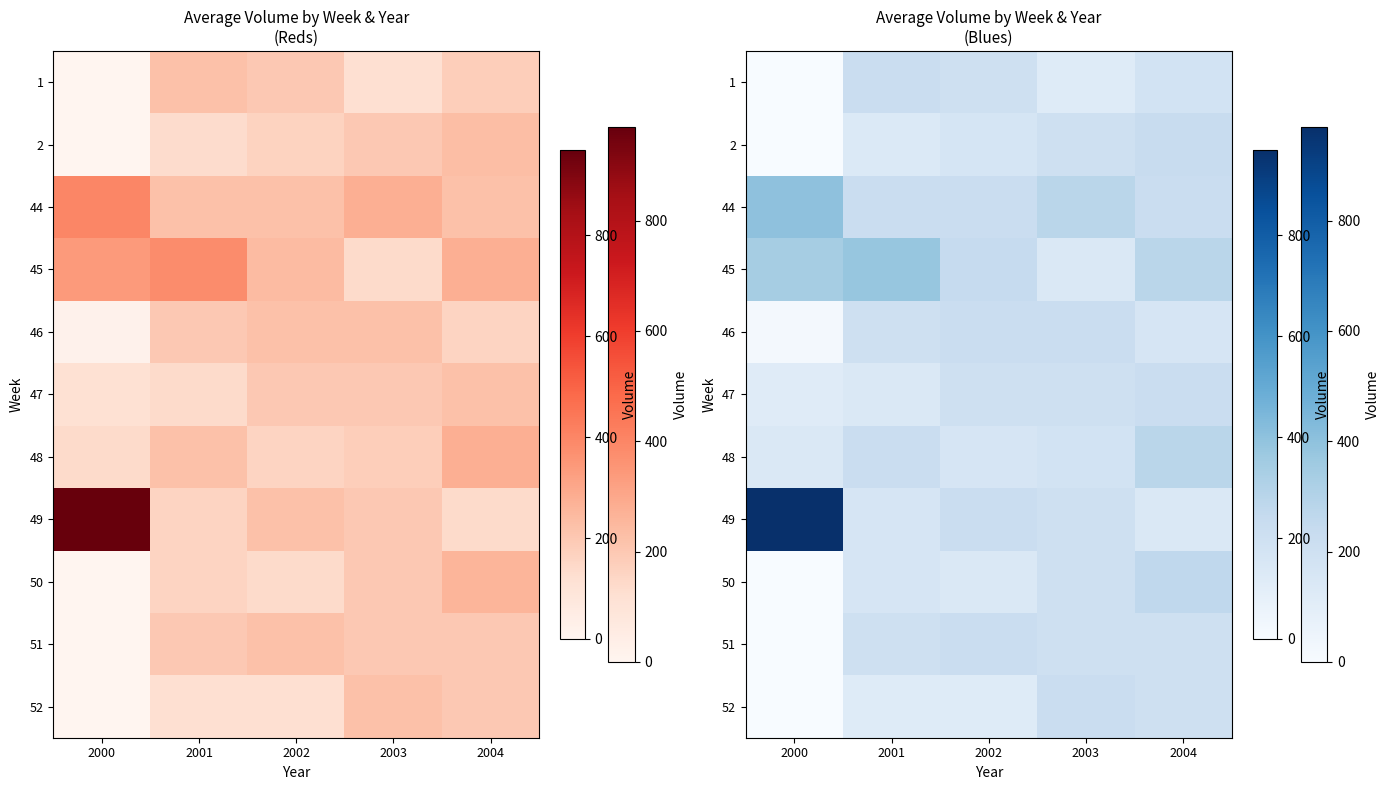

How many data points in 47 are less than 200?

2